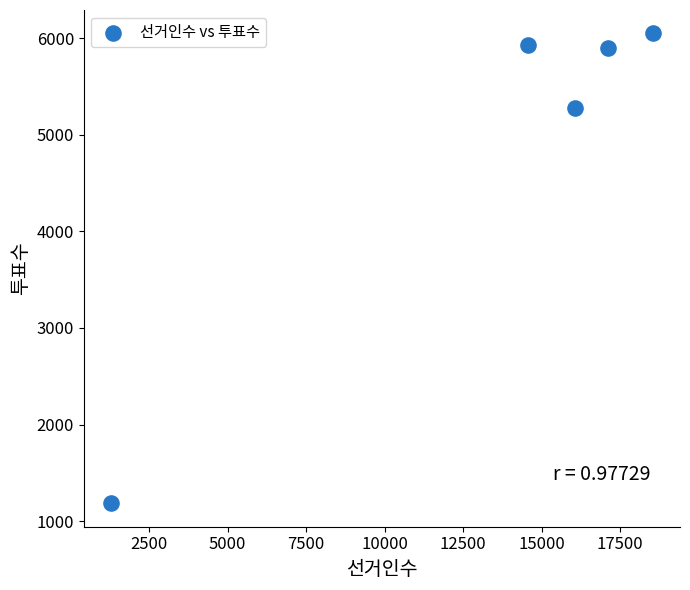

What is the range of Y values (max minus min)?

4864